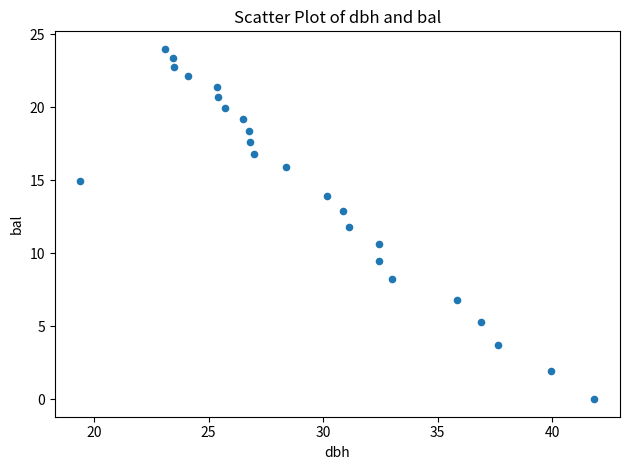

What Y value in the scatter plot is closest to 11?

10.6